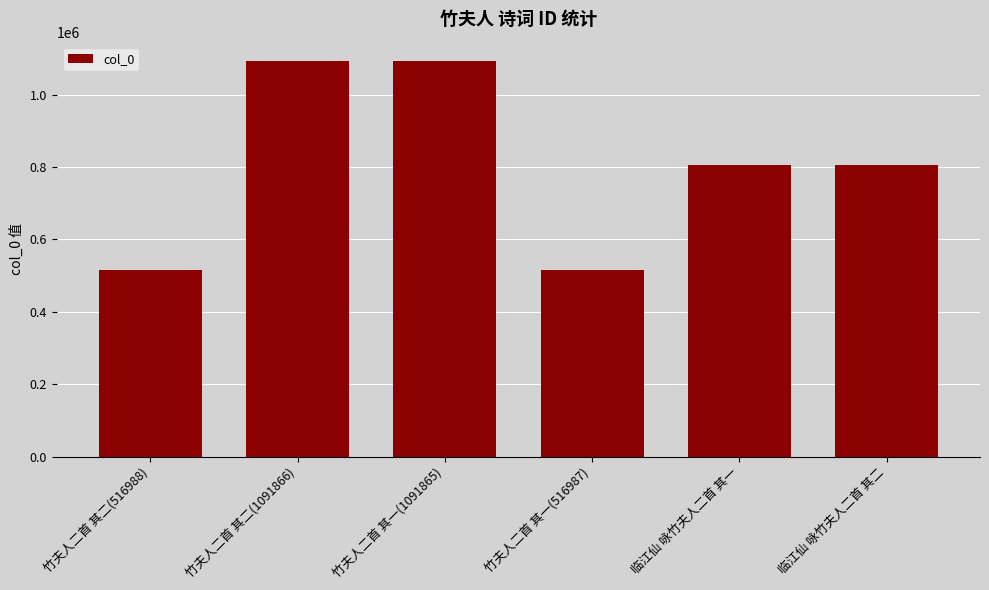

Approximately how many times larger is the value at 竹夫人二首 其二(516988) compared to 竹夫人二首 其二(1091866)?

0.5